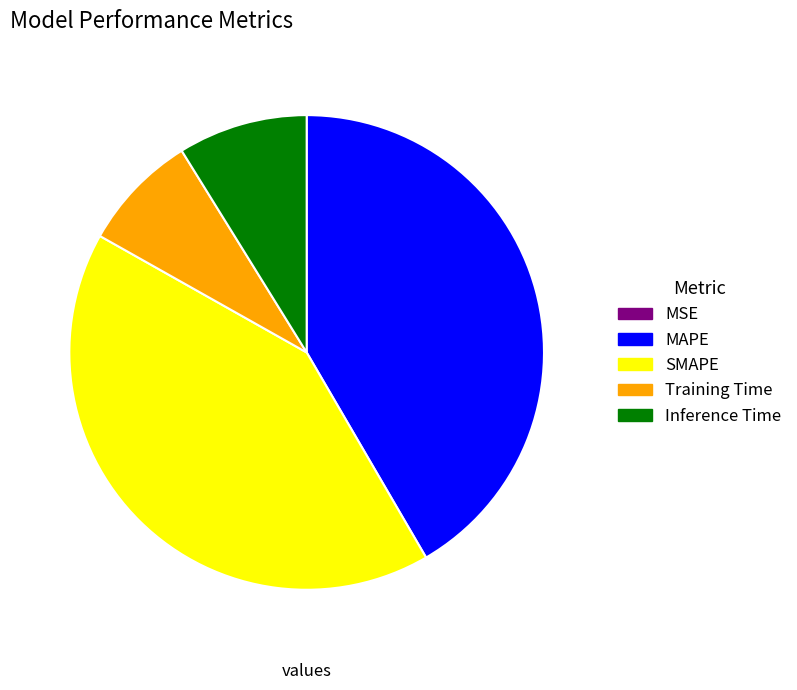

The Inference Time slice represents 9% of the pie. True or false?

True